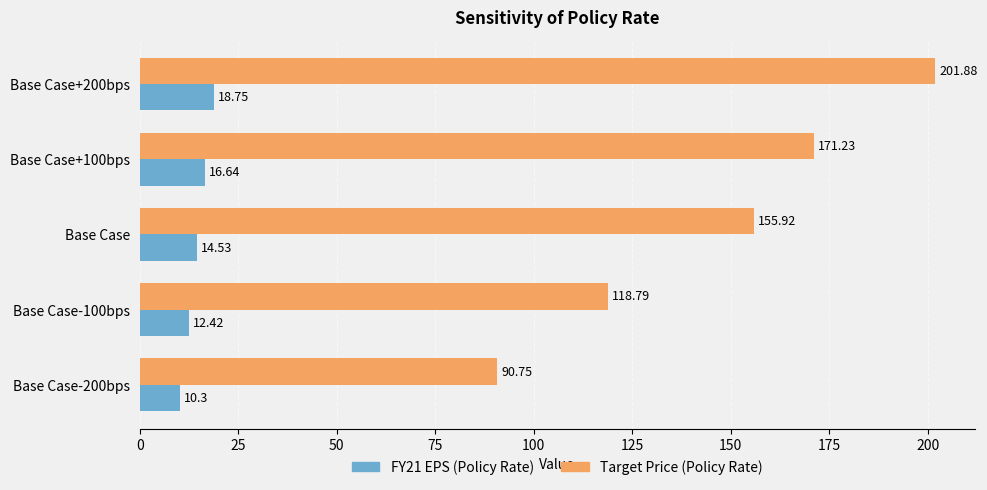

At which category is the sum across all series the highest?

Base Case+200bps